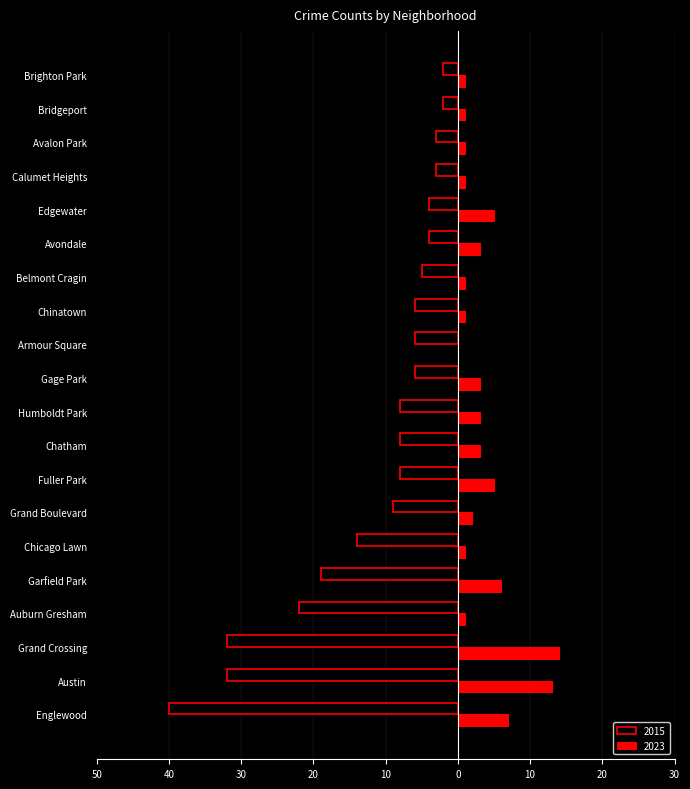

What is the label of the 15th bar from the left?

Avondale